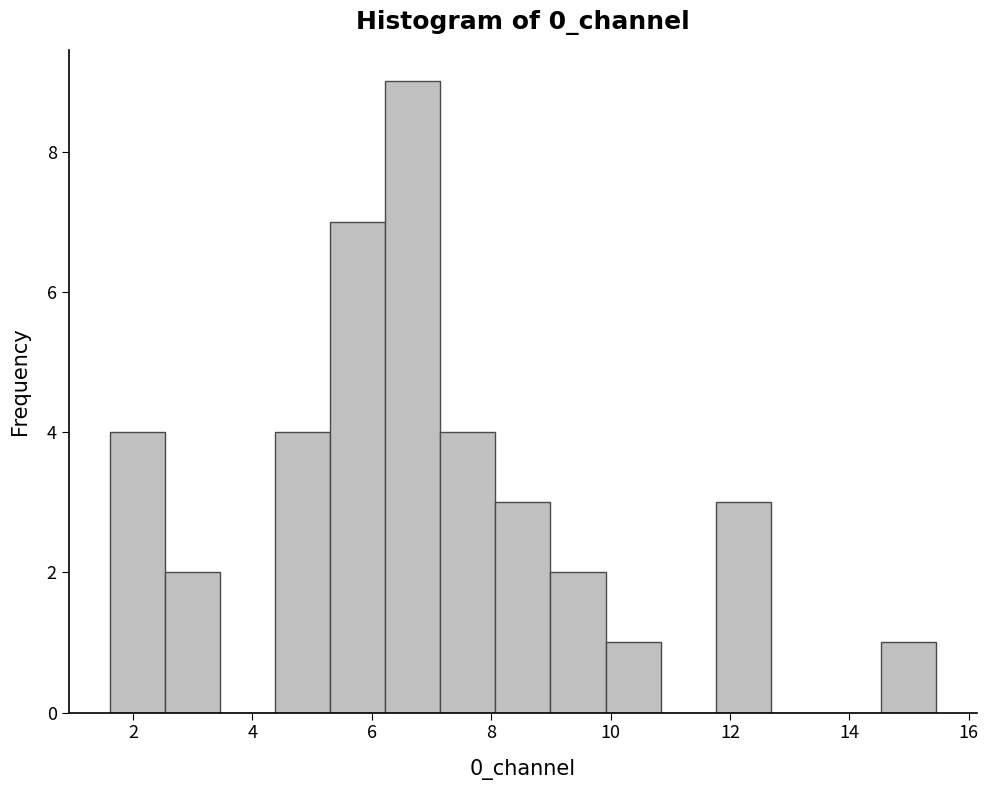

Reading left to right, transcribe this chart: for each bar, give the range it covers on the x-axis and its height. Neither the bar edges nor the heights are printed on the chart, so give them approximately, as read against the axes.

1.6 to 2.6: 4
2.6 to 3.4: 2
3.4 to 4.4: 0
4.4 to 5.4: 4
5.4 to 6.2: 7
6.2 to 7.2: 9
7.2 to 8.0: 4
8.0 to 9.0: 3
9.0 to 10.0: 2
10.0 to 10.8: 1
10.8 to 11.8: 0
11.8 to 12.6: 3
12.6 to 13.6: 0
13.6 to 14.6: 0
14.6 to 15.4: 1